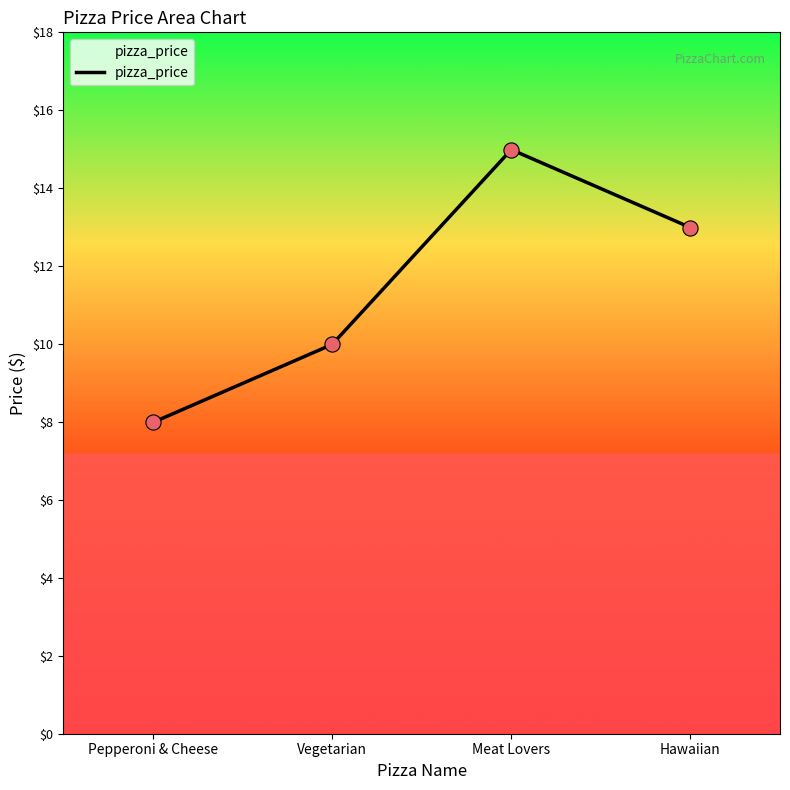

Between Pepperoni & Cheese and Vegetarian, which is larger?

Vegetarian